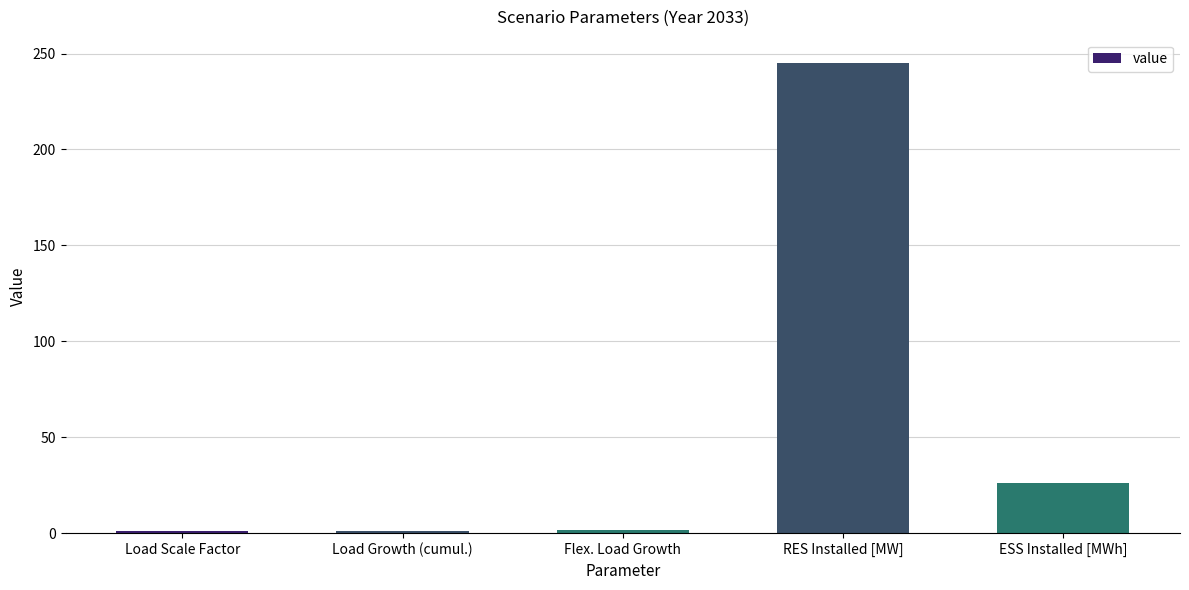

Are the bars grouped side by side (vs. stacked)?

No